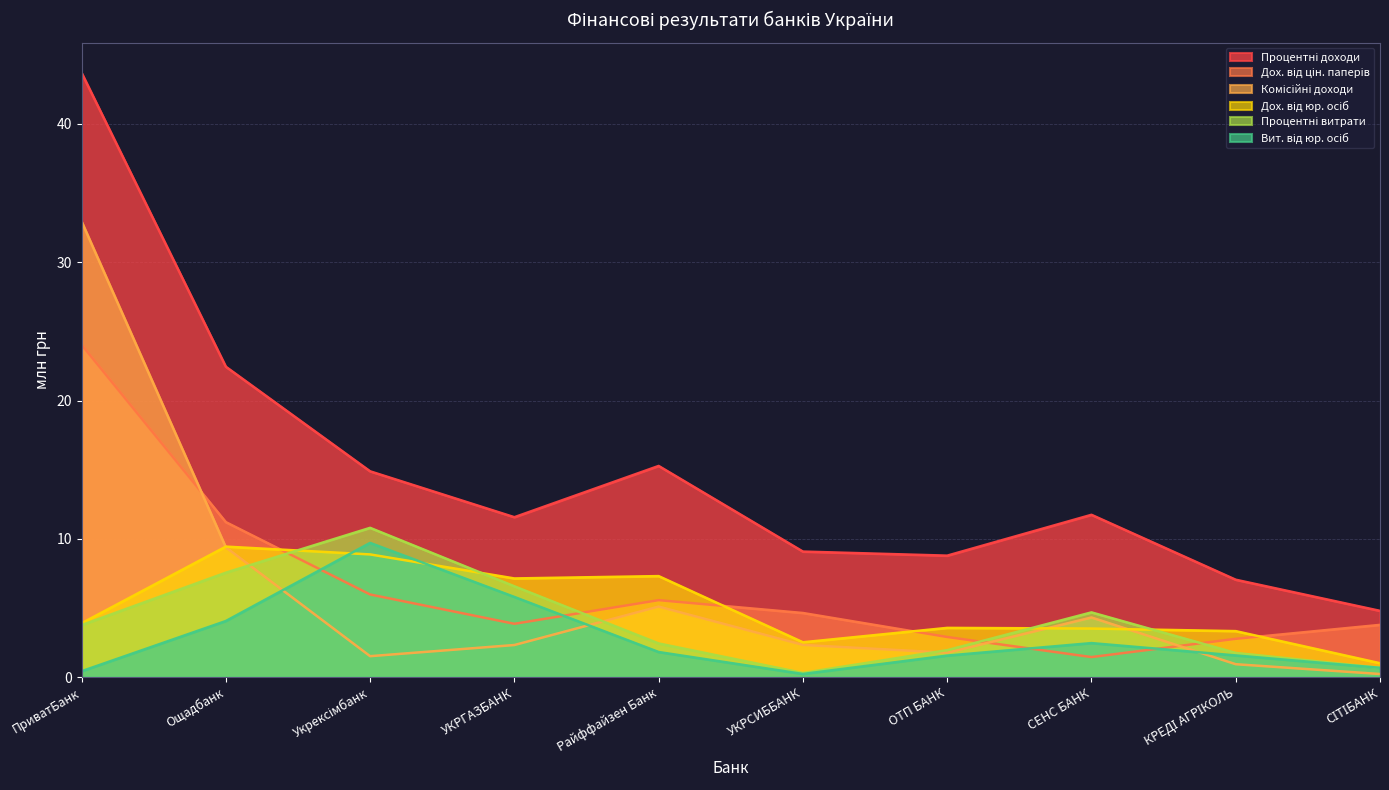

Reading right to left, transcribe all the data shown in this chart.

Процентні доходи: 4.8	7.0	11.7	8.8	9.1	15.3	11.6	14.9	22.4	43.7
Дох. від юр. осіб: 1.0	3.3	3.5	3.6	2.5	7.3	7.1	8.9	9.4	3.9
Дох. від цін. паперів: 3.8	2.8	1.5	2.9	4.6	5.6	3.9	6.0	11.2	24.0
Процентні витрати: 0.7	1.8	4.7	2.0	0.3	2.4	6.6	10.8	7.6	3.8
Вит. від юр. осіб: 0.7	1.6	2.5	1.6	0.2	1.8	5.8	9.7	4.1	0.4
Комісійні доходи: 0.2	0.9	4.3	1.8	2.3	5.1	2.3	1.5	9.4	32.9